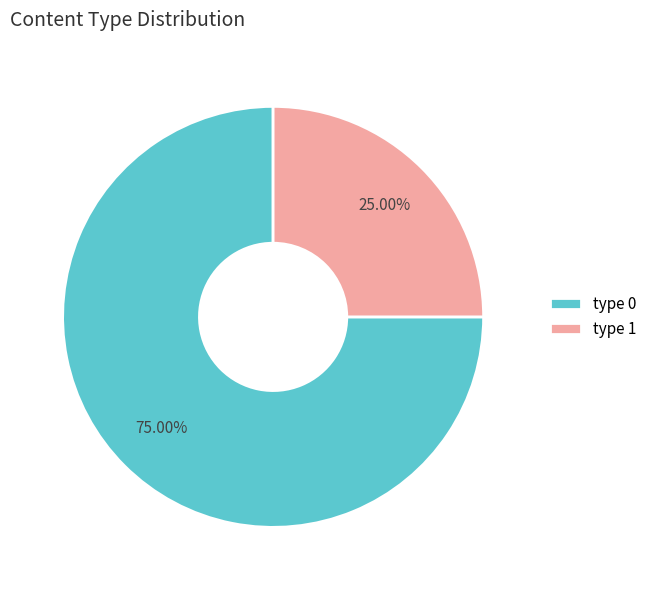

Approximately how many times larger is the value at type 1 compared to type 0?

0.3